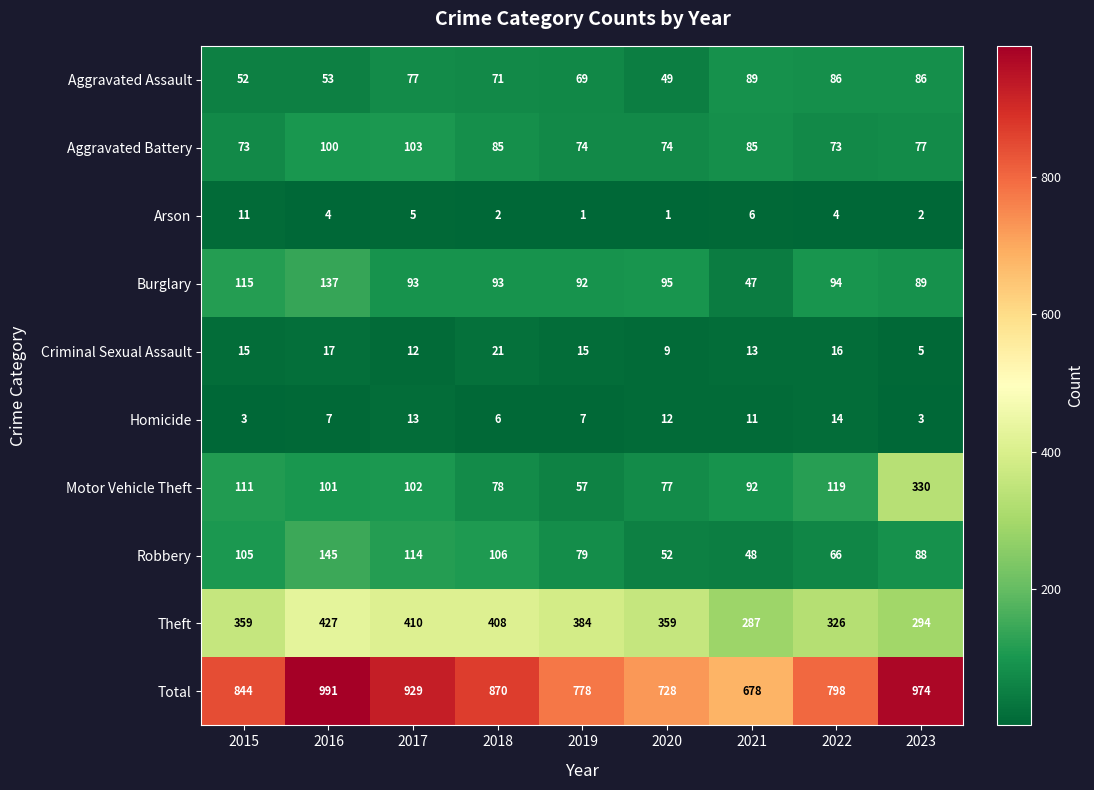

Which series has the largest range (max minus min)?

Total